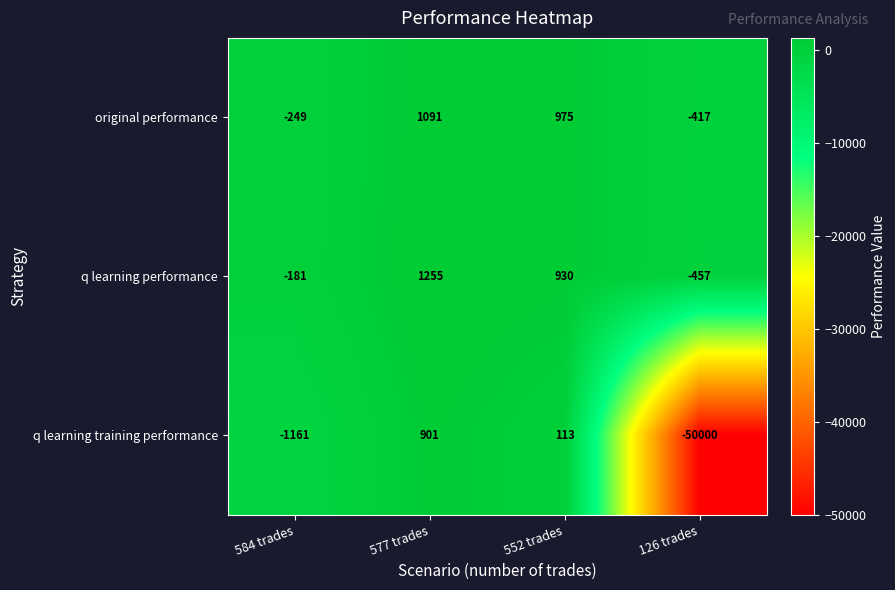

Between 577 trades and 552 trades, which series saw the biggest shift?

q learning training performance